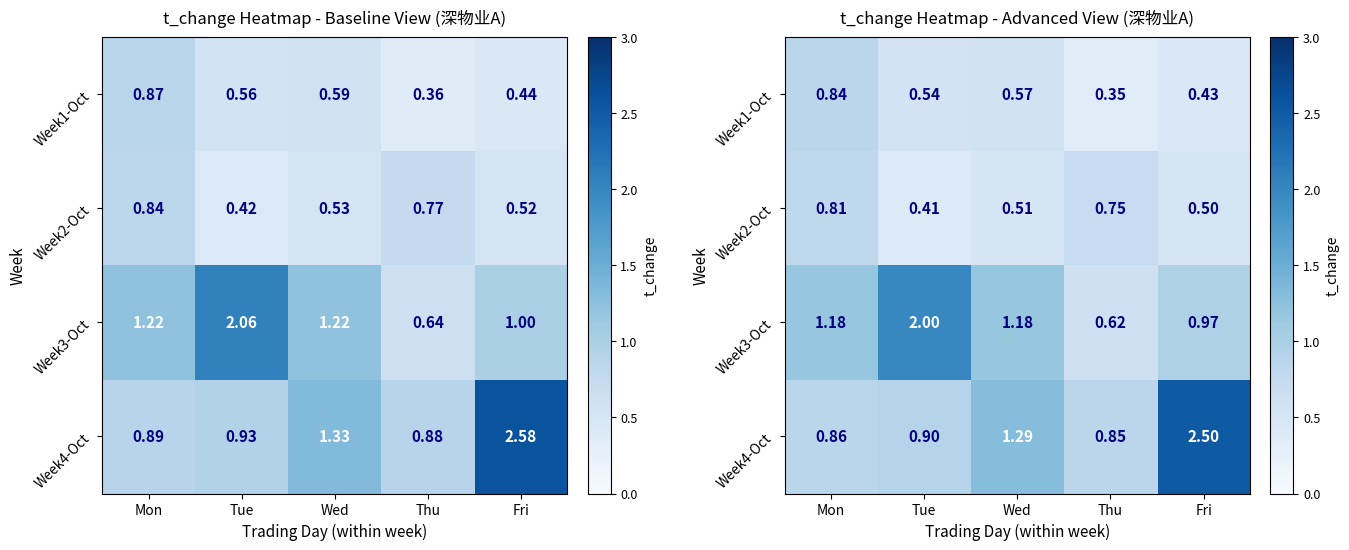

True or false: Week4-Oct has a value of 0.4 at Wed.

False